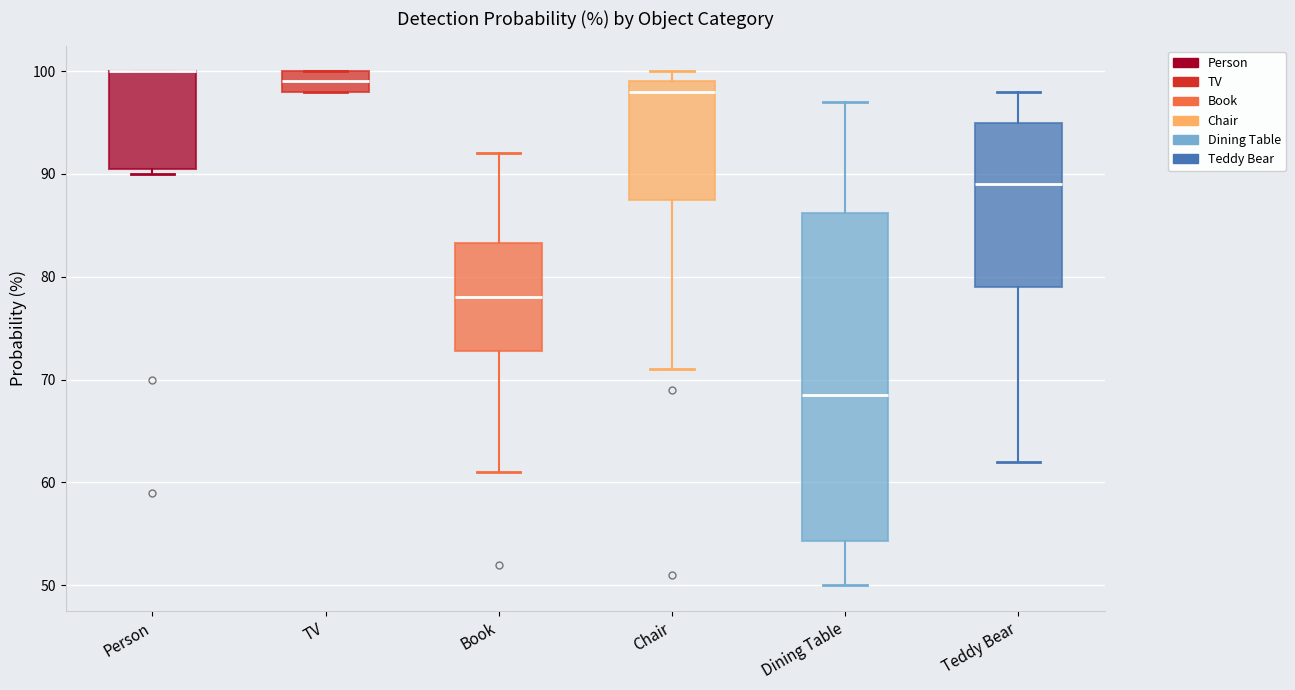

Which box is the tallest, from its lower edge to its upper edge?

Dining Table